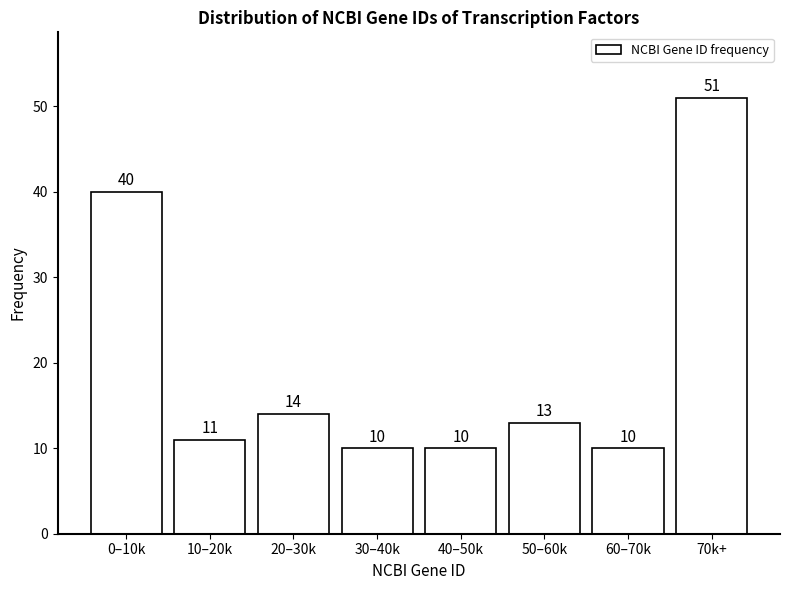

Reading left to right, what are all the values shown in this chart?

40	11	14	10	10	13	10	51